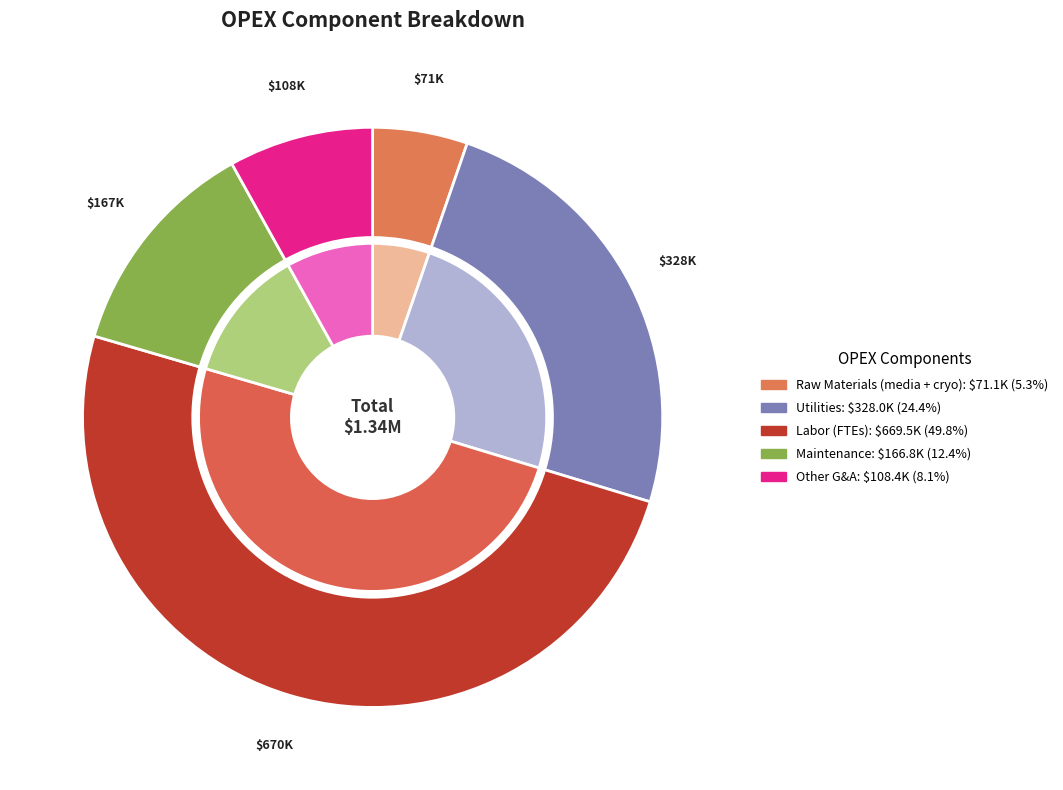

To the nearest percent, what is the combined percentage of Maintenance and Raw Materials (media + cryo)?

18%